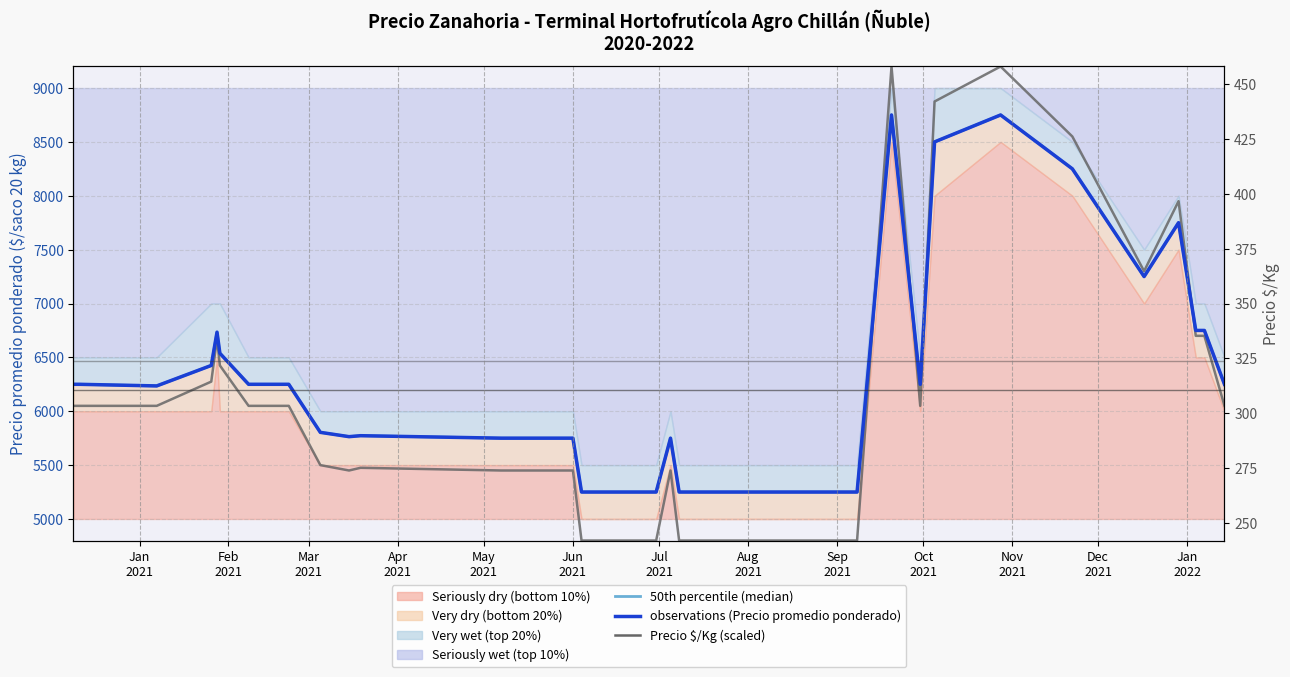

What is the difference between the highest and lowest values at Jan
2022?

300